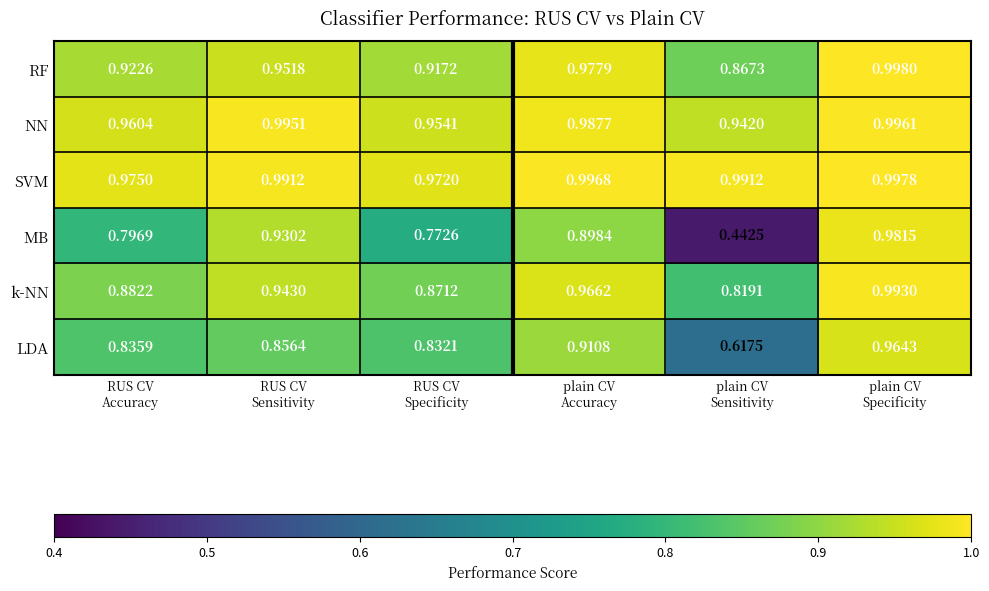

At which category is the sum across all series the highest?

plain CV
Specificity